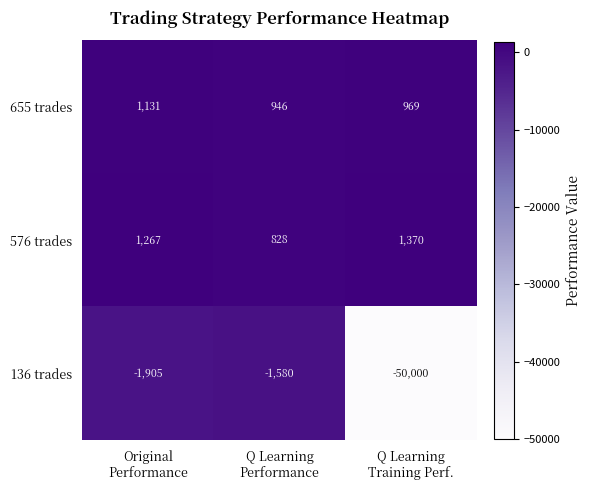

Which series changed the most between Original
Performance and Q Learning
Training Perf.?

136 trades